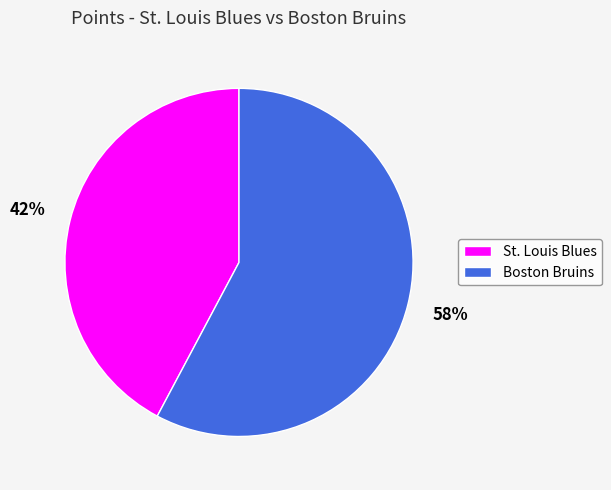

How many slices are in this pie chart?

2